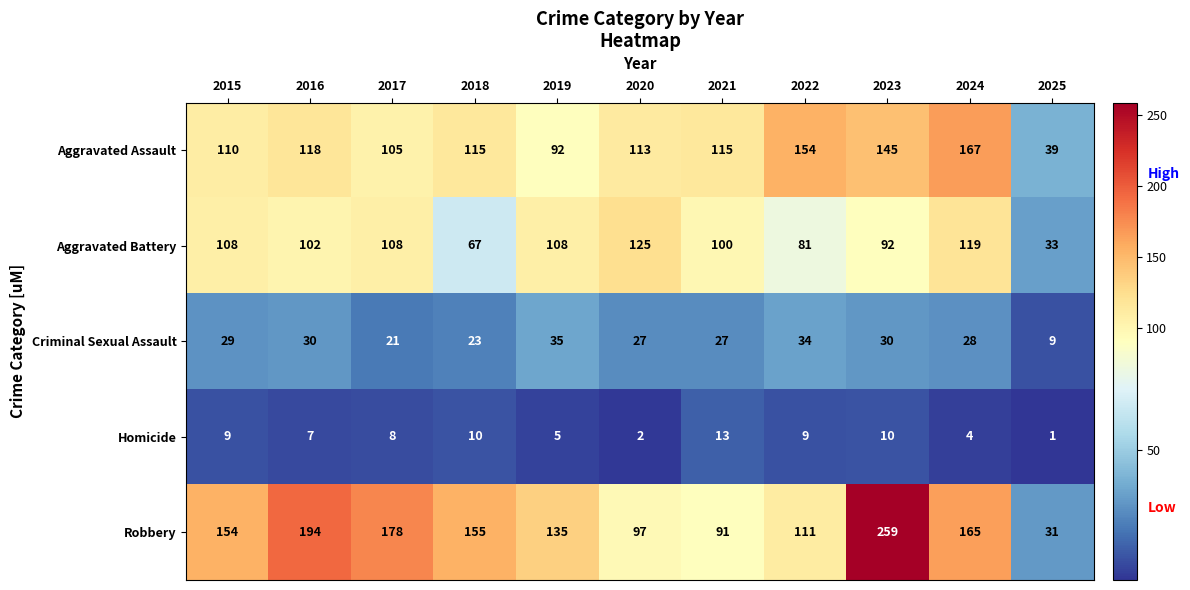

Which series has the largest total across all categories?

Robbery